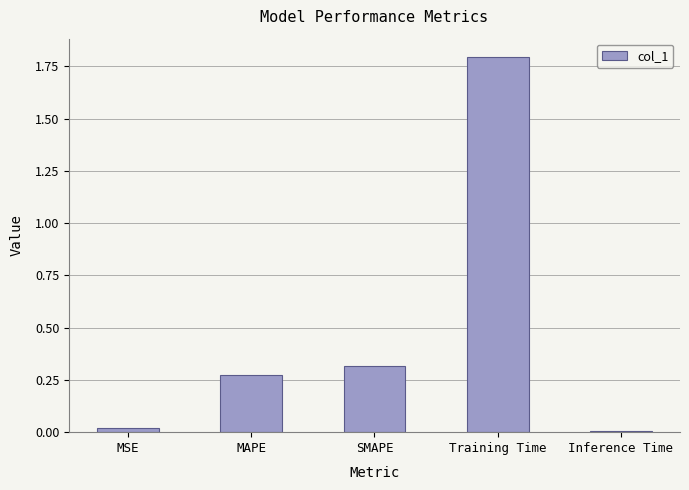

How many series are shown in this chart?

1